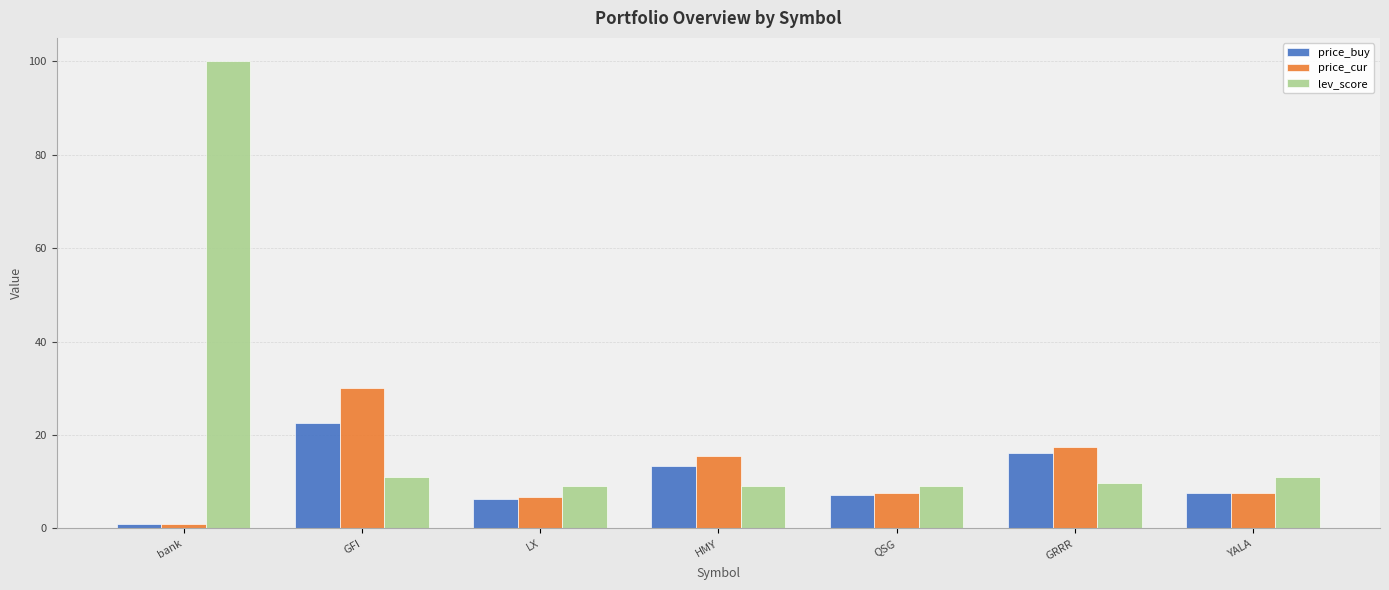

Is it true that lev_score equals 6.3 at GRRR?

False